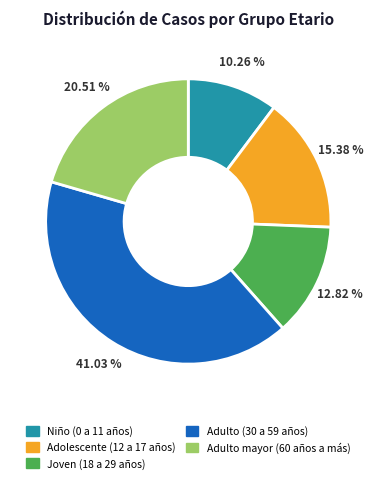

Rank the categories by value from highest to lowest.

Adulto (30 a 59 años), Adulto mayor (60 años a más), Adolescente (12 a 17 años), Joven (18 a 29 años), Niño (0 a 11 años)